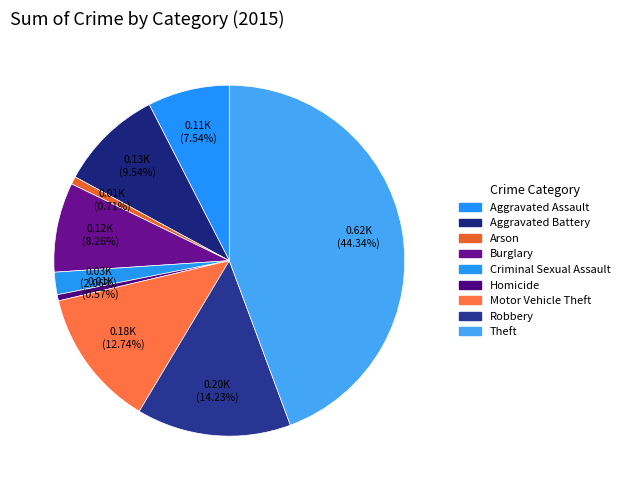

To the nearest percent, what is the average slice percentage?

11%